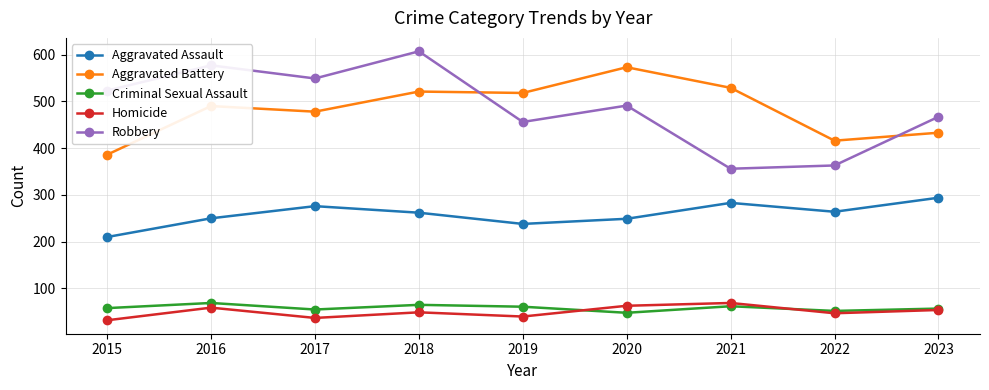

How many distinct data groups are displayed?

5